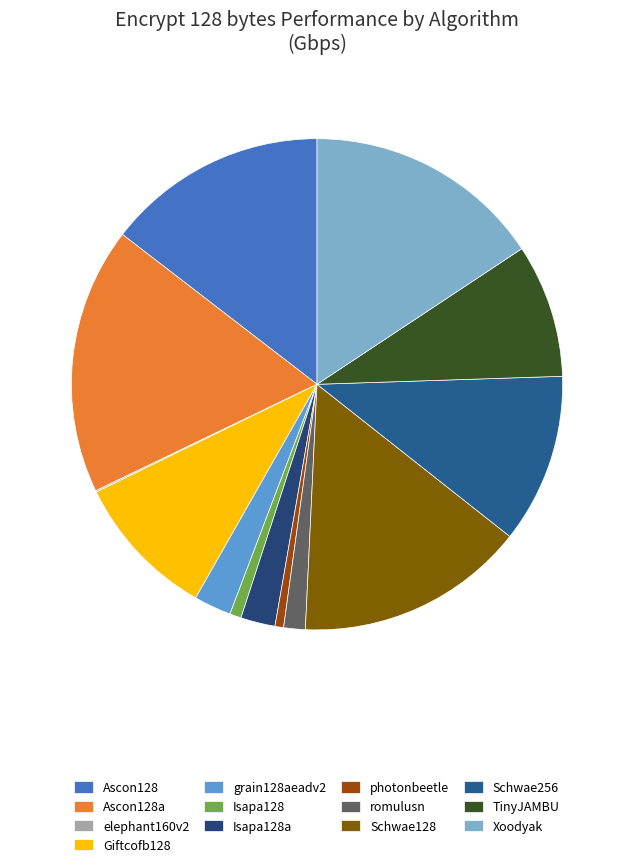

To the nearest percent, what portion does grain128aeadv2 represent?

2%